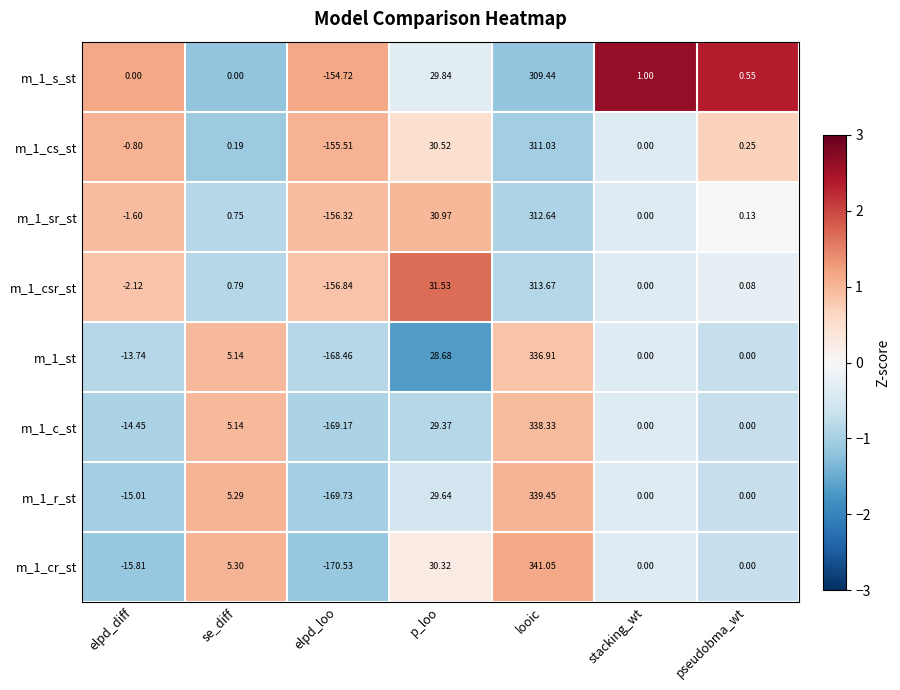

At which category is the sum across all series the highest?

looic